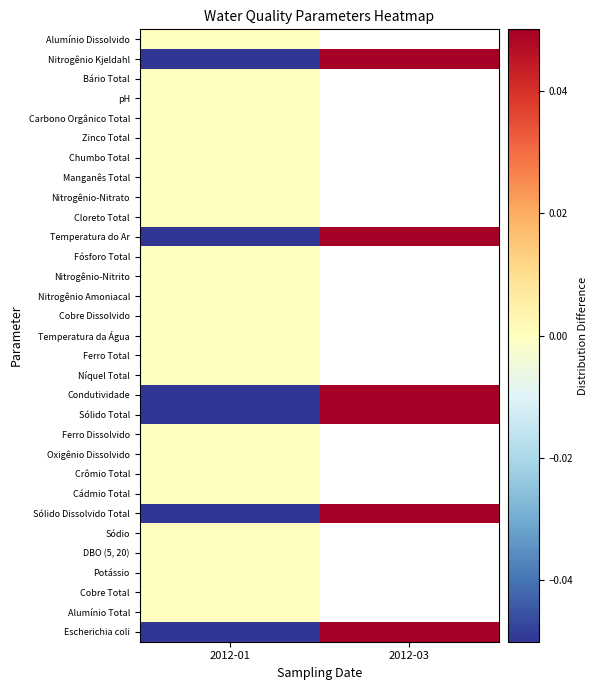

At how many categories does at least one series exceed 0?

1